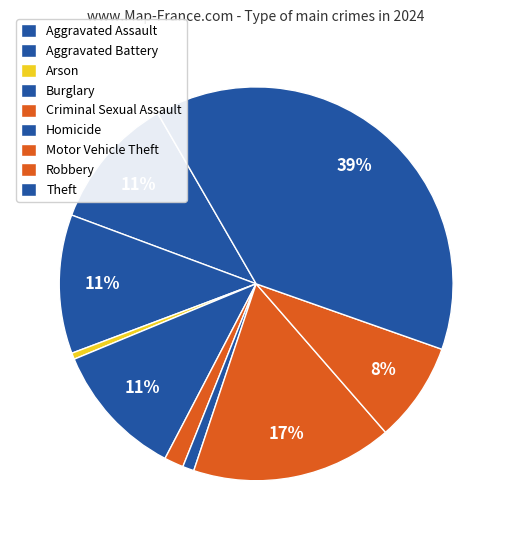

The Theft slice represents 39% of the pie. True or false?

True